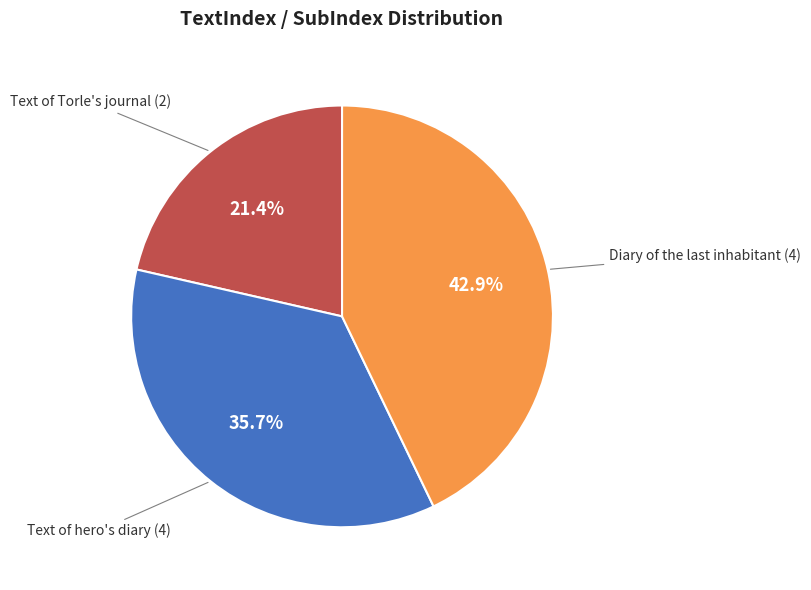

Which category has the biggest portion of the pie?

Diary of the last inhabitant (4)